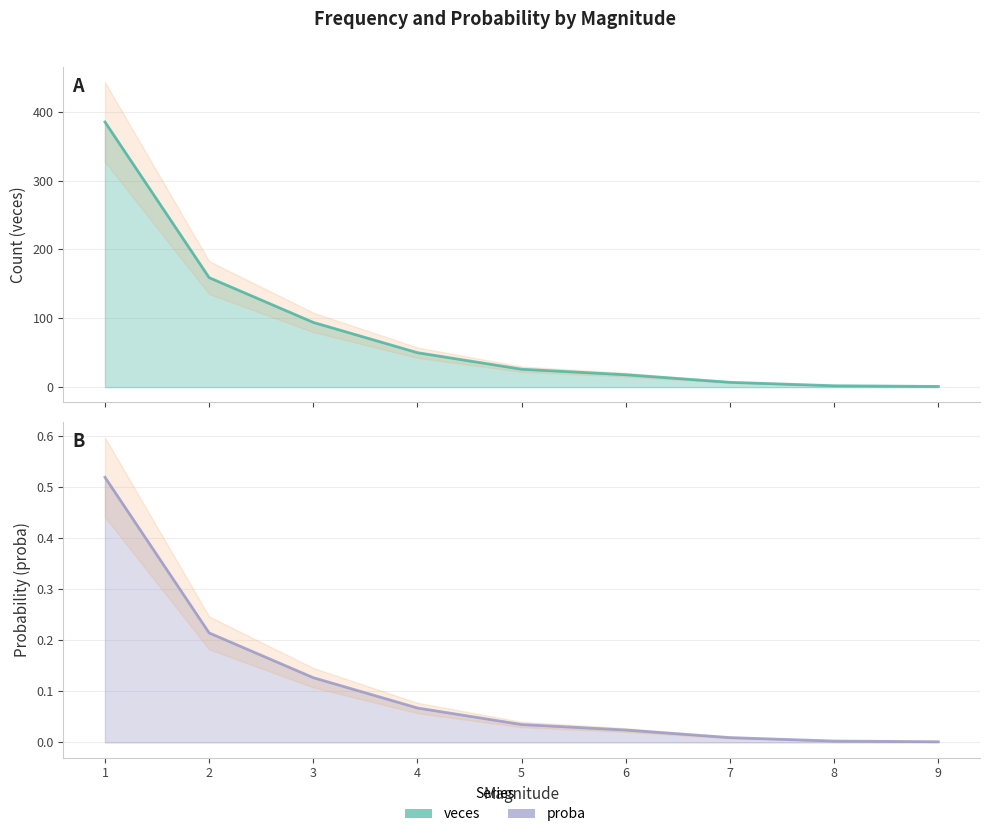

The proba series shows 0.0 at 5. True or false?

True